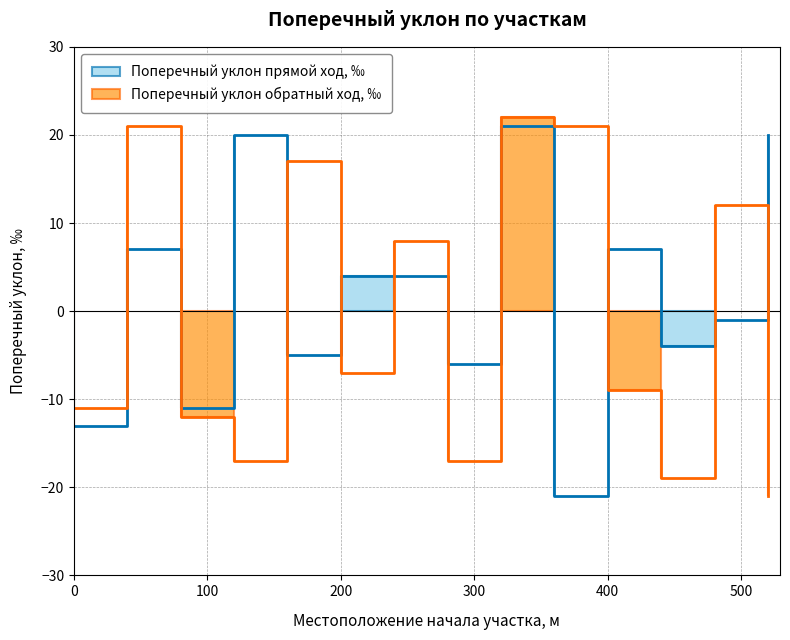

True or false: Поперечный уклон прямой ход, ‰ has more than 1 points higher than both neighbors.

True